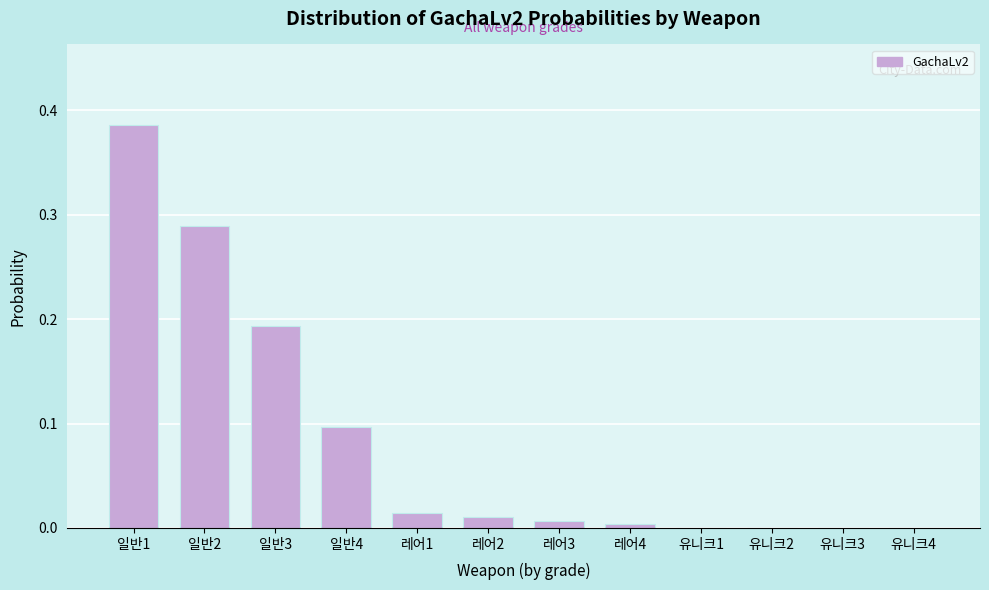

Which label corresponds to the largest value in the chart?

일반1